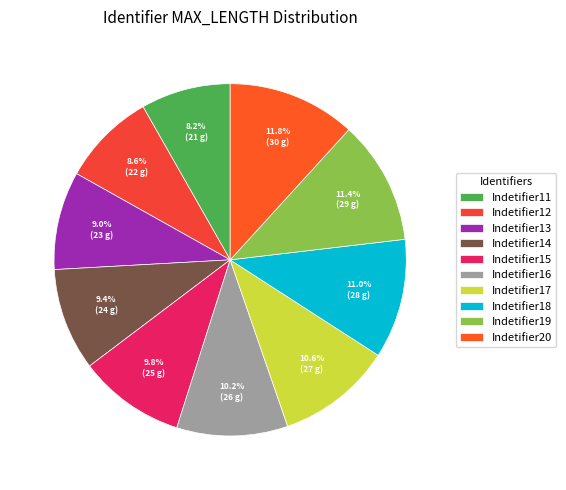

To the nearest percent, what is the average slice percentage?

10%